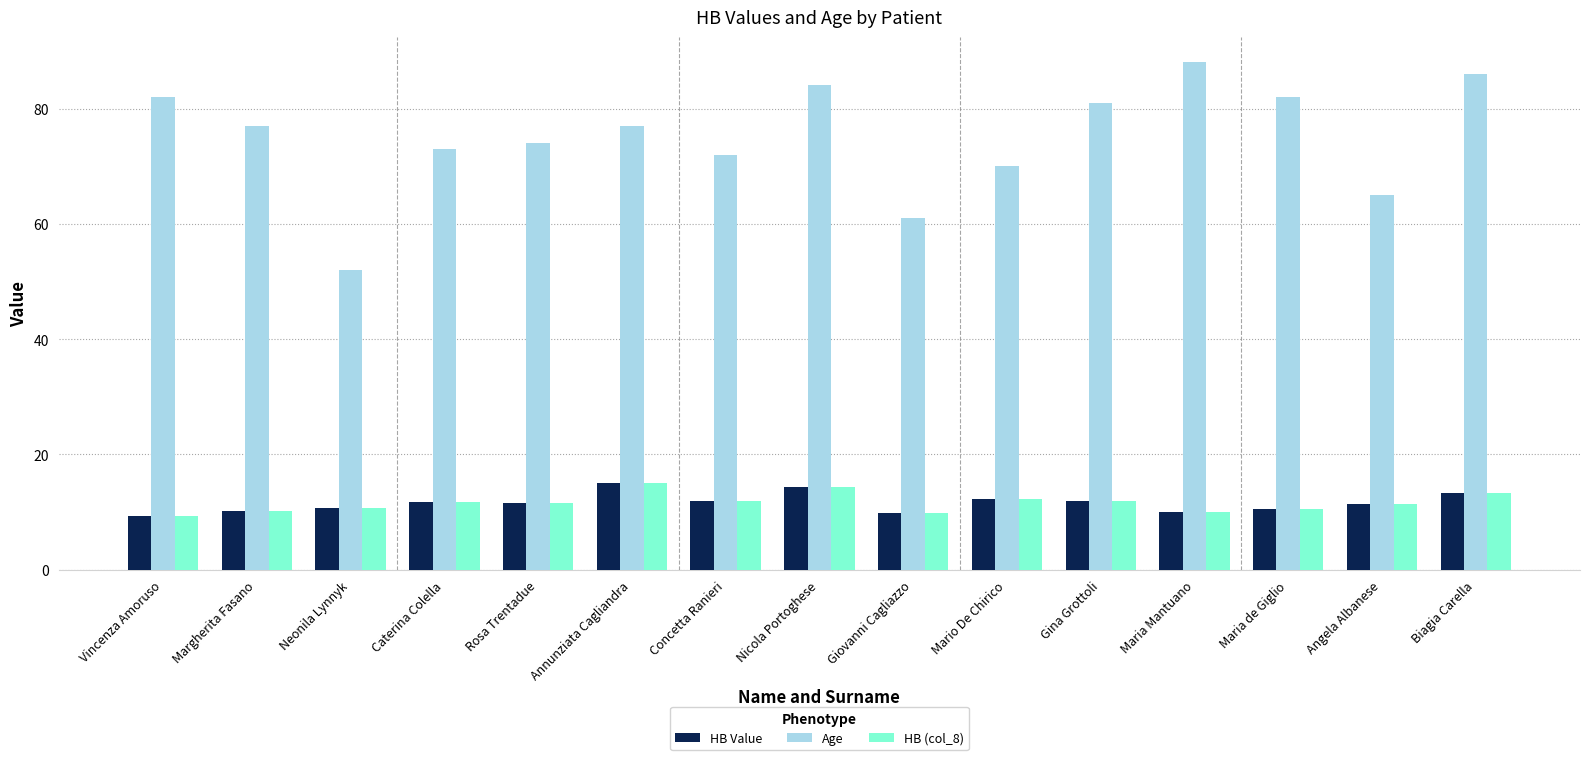

What position from the right is Caterina Colella?

12